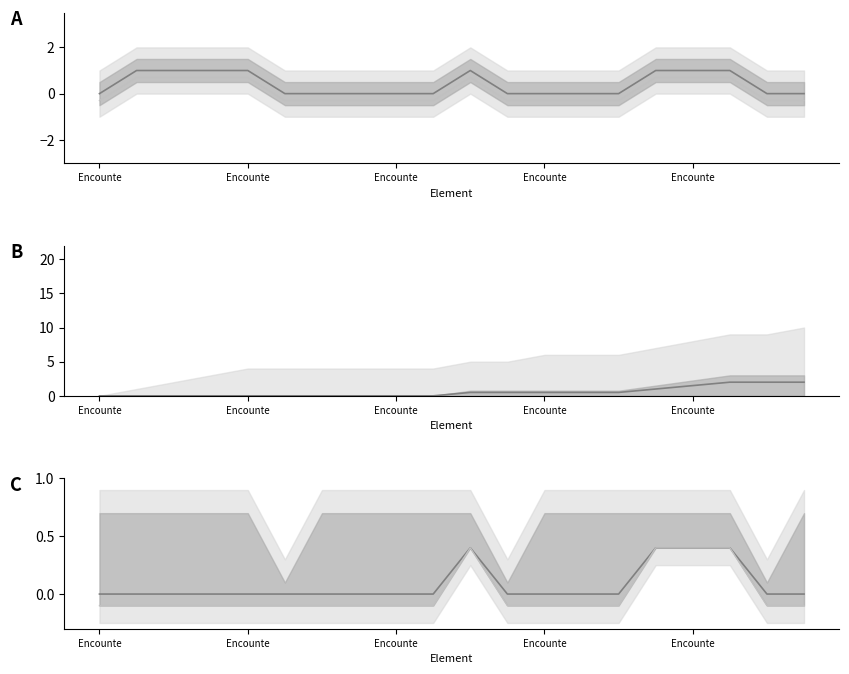

What is the difference between the highest and lowest values at Encounte?

0.1